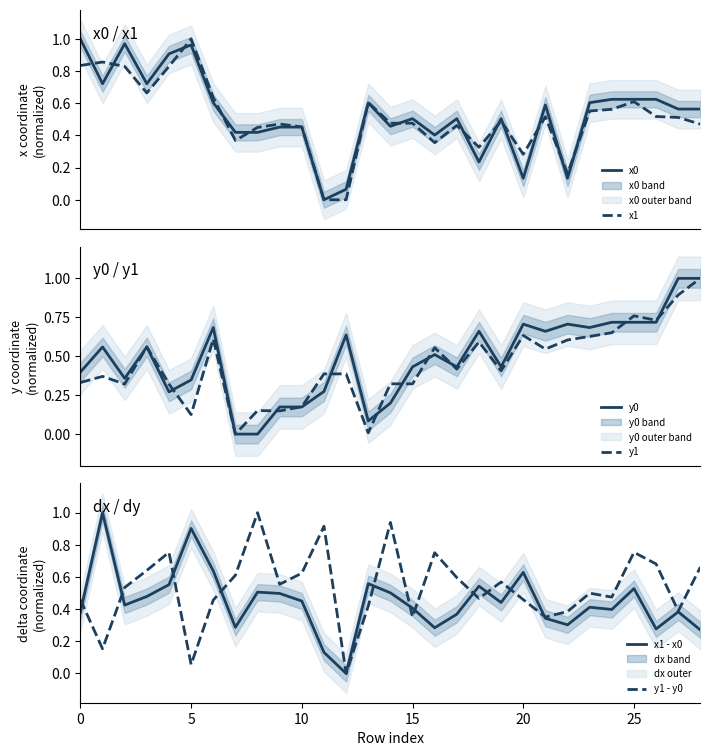

Reading left to right, what are all the values shown in this chart?

x0: 1.0	0.7	1.0	0.7	0.9	1.0	0.6	0.4	0.4	0.5	0.5	0.0	0.1	0.6	0.5	0.5	0.4	0.5	0.2	0.5	0.1	0.6	0.1	0.6	0.6	0.6	0.6	0.6	0.6
x1: 0.8	0.9	0.8	0.7	0.8	1.0	0.6	0.4	0.4	0.5	0.5	0.0	0.0	0.6	0.5	0.5	0.4	0.5	0.3	0.5	0.3	0.5	0.2	0.6	0.6	0.6	0.5	0.5	0.5
y0: 0.4	0.6	0.4	0.6	0.3	0.3	0.7	0.0	0.0	0.2	0.2	0.3	0.6	0.1	0.2	0.4	0.5	0.4	0.7	0.4	0.7	0.7	0.7	0.7	0.7	0.7	0.7	1.0	1.0
y1: 0.3	0.4	0.3	0.6	0.3	0.1	0.6	0.0	0.2	0.1	0.2	0.4	0.4	0.0	0.3	0.3	0.6	0.4	0.6	0.4	0.6	0.5	0.6	0.6	0.7	0.8	0.7	0.9	1.0
x1 - x0: 0.4	1.0	0.4	0.5	0.6	0.9	0.6	0.3	0.5	0.5	0.5	0.1	0.0	0.6	0.5	0.4	0.3	0.4	0.5	0.4	0.6	0.3	0.3	0.4	0.4	0.5	0.3	0.4	0.3
y1 - y0: 0.5	0.2	0.5	0.6	0.8	0.1	0.5	0.6	1.0	0.6	0.6	0.9	0.0	0.4	0.9	0.4	0.8	0.6	0.5	0.6	0.5	0.4	0.4	0.5	0.5	0.8	0.7	0.4	0.7